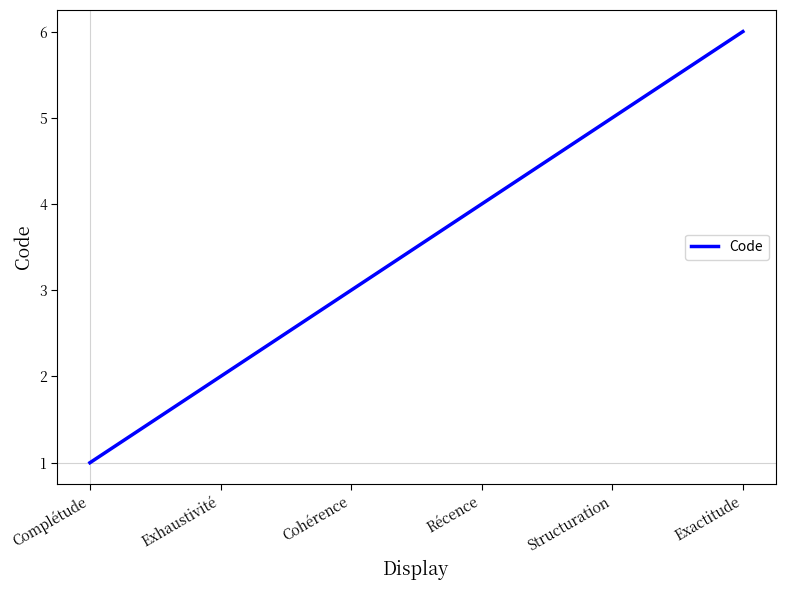

What position from the left is Exactitude?

6